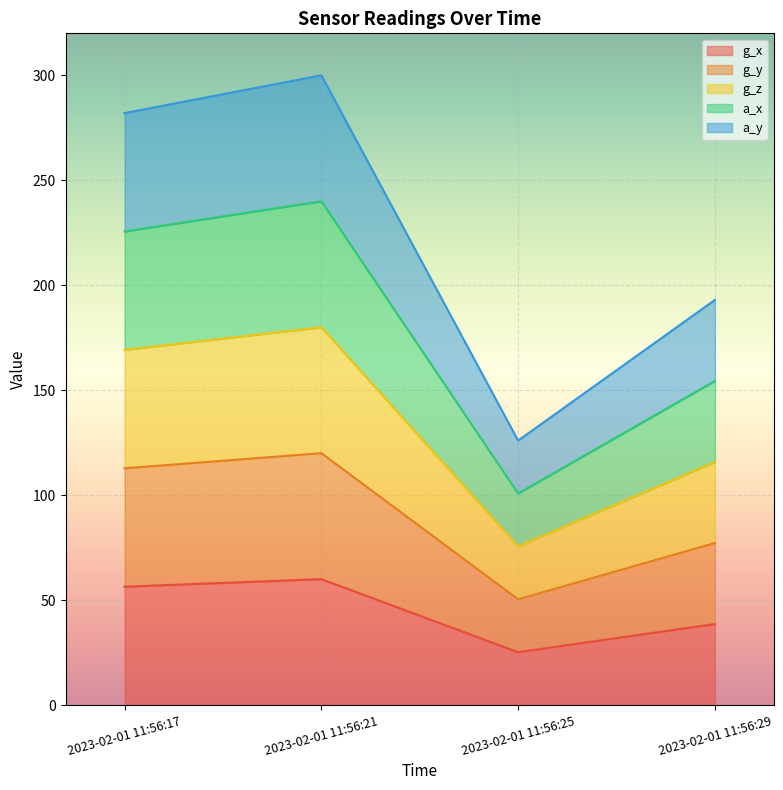

Where is a_y nearest to the value 213?

2023-02-01 11:56:29